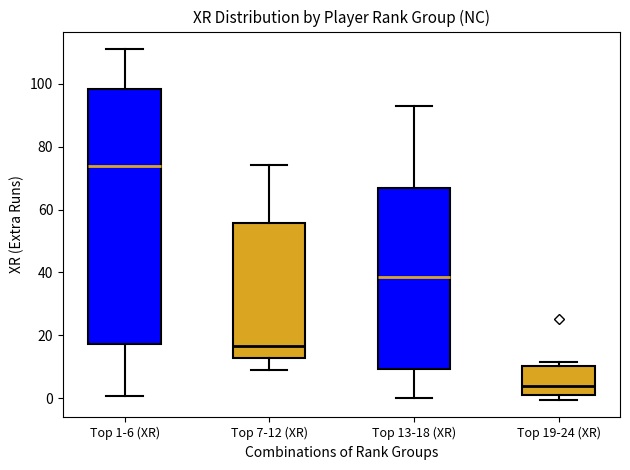

Which box's median line is the highest?

Top 1-6 (XR)